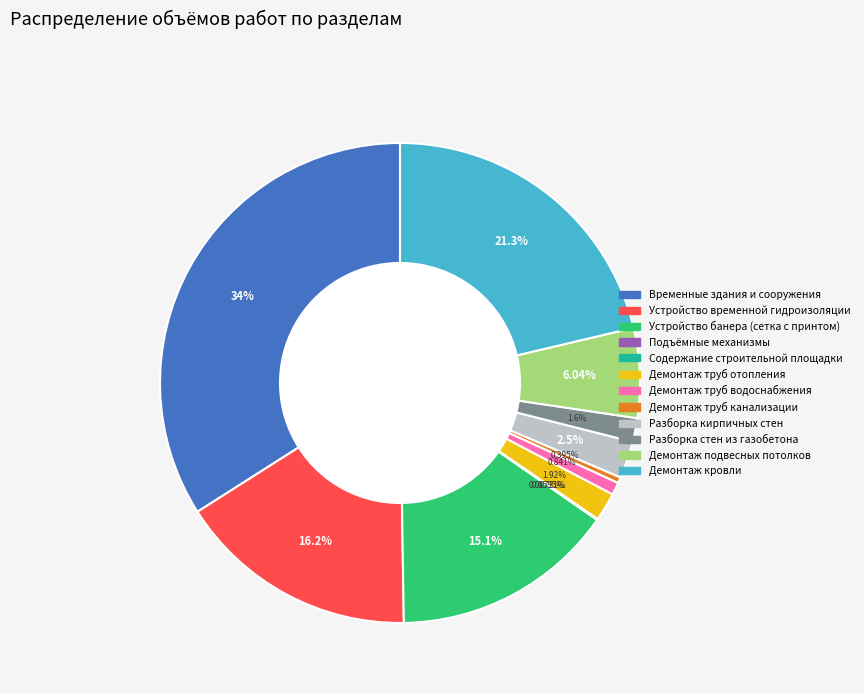

What is the largest slice in the pie chart?

Временные здания и сооружения